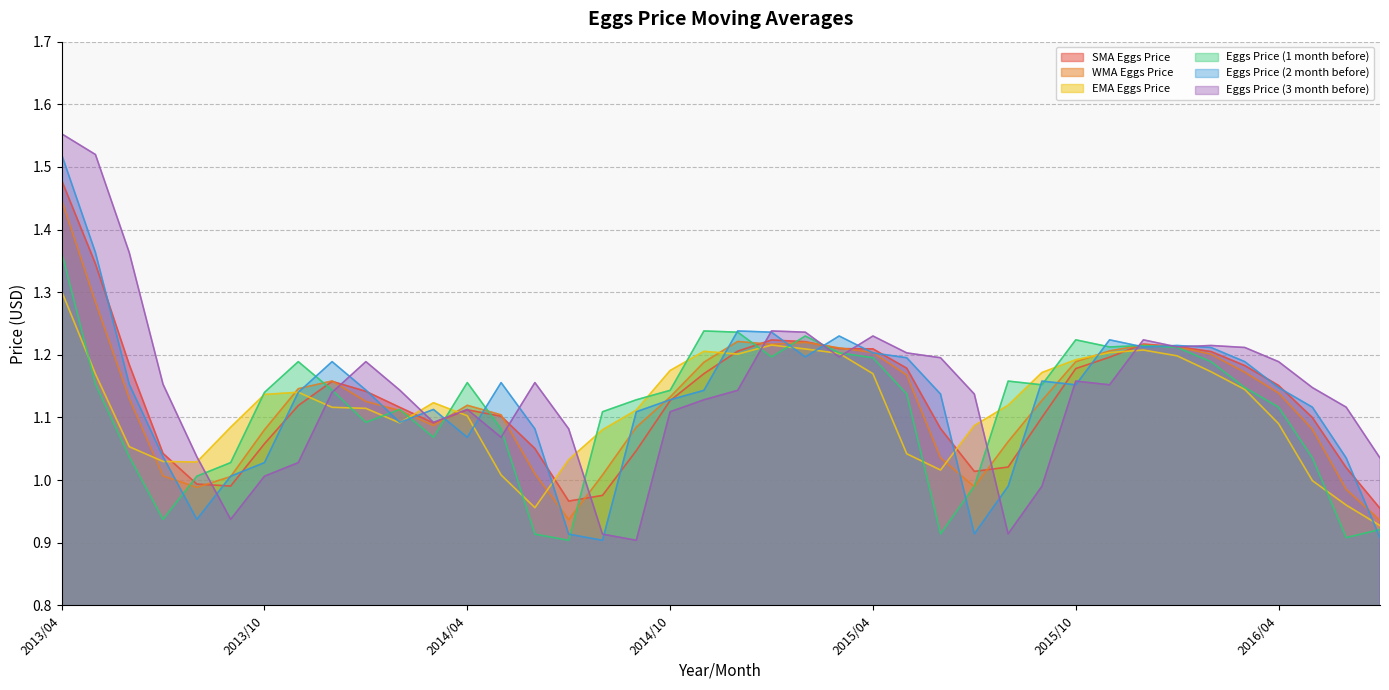

Rank the categories by Eggs Price (1 month before) value from highest to lowest.

2013/04, 2014/11, 2014/12, 2015/02, 2015/10, 2015/12, 2015/11, 2016/01, 2015/03, 2015/01, 2015/04, 2013/11, 2016/02, 2015/08, 2014/04, 2013/05, 2015/09, 2016/03, 2013/12, 2014/10, 2013/10, 2015/05, 2014/09, 2016/04, 2014/02, 2014/08, 2014/01, 2014/05, 2014/03, 2013/06, 2016/05, 2013/09, 2013/08, 2015/07, 2013/07, 2016/07, 2015/06, 2014/06, 2016/06, 2014/07